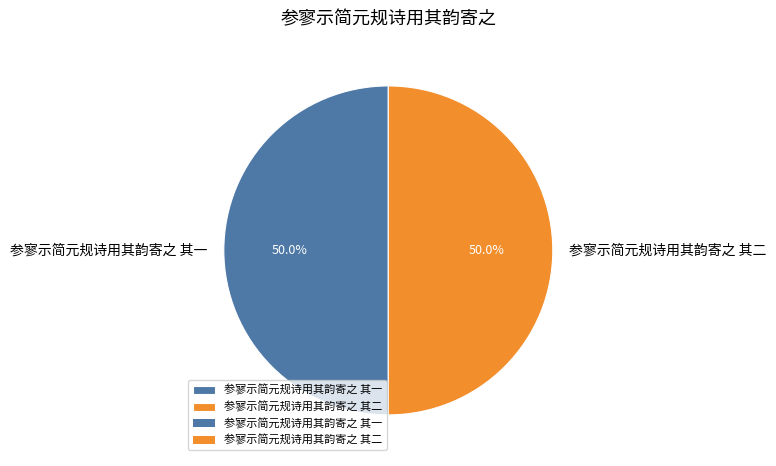

To the nearest percent, what portion does 参寥示简元规诗用其韵寄之 其二 represent?

50%